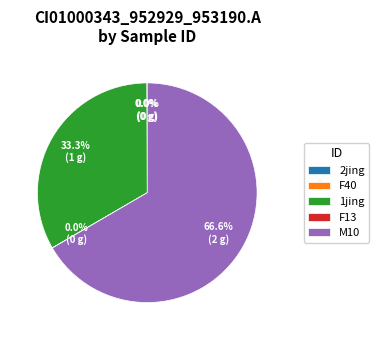

What is the largest slice in the pie chart?

M10